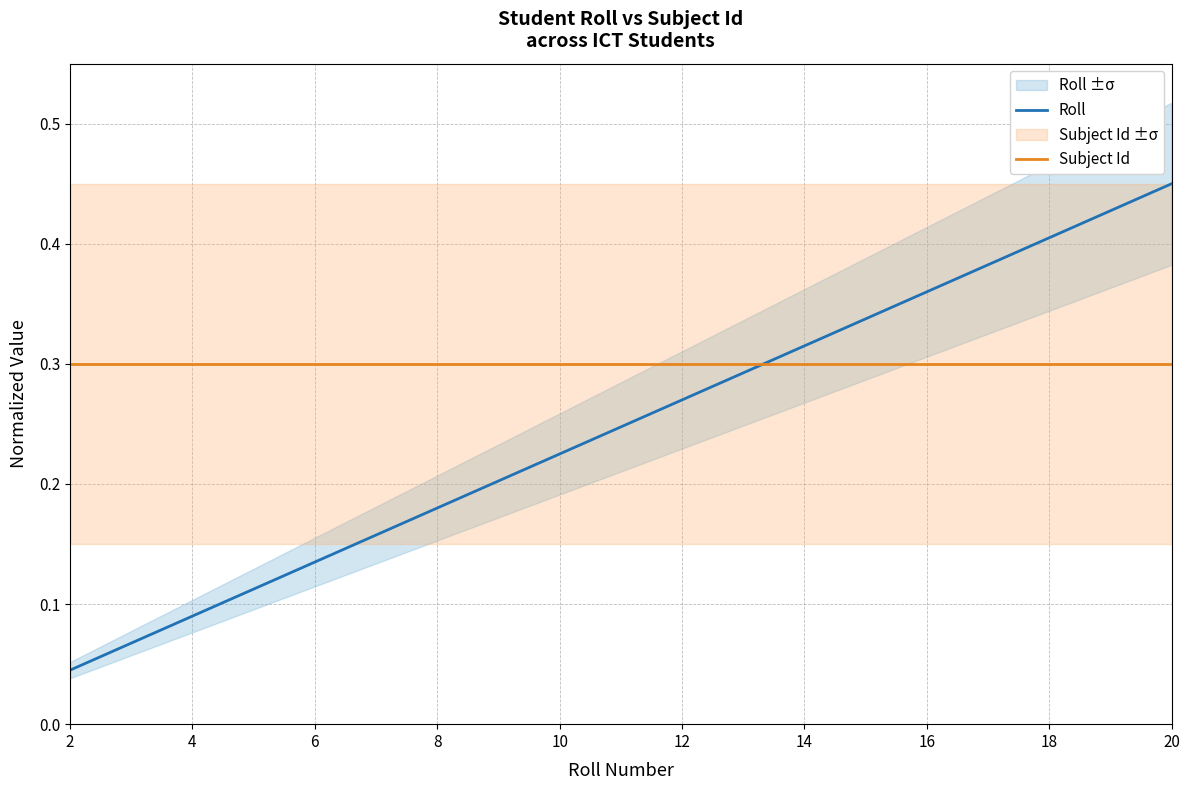

The Subject Id series shows 0.3 at 12. True or false?

True